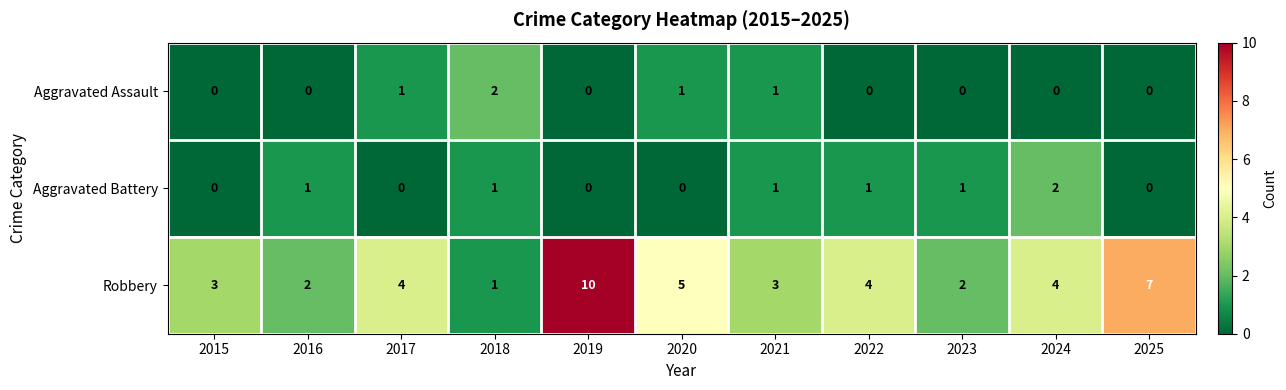

True or false: Aggravated Battery has a value of 1 at 2020.

False